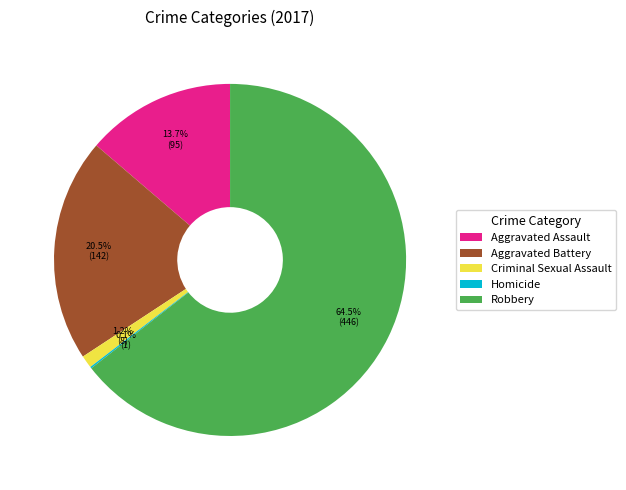

To the nearest percent, what percentage of the pie is Criminal Sexual Assault?

1%